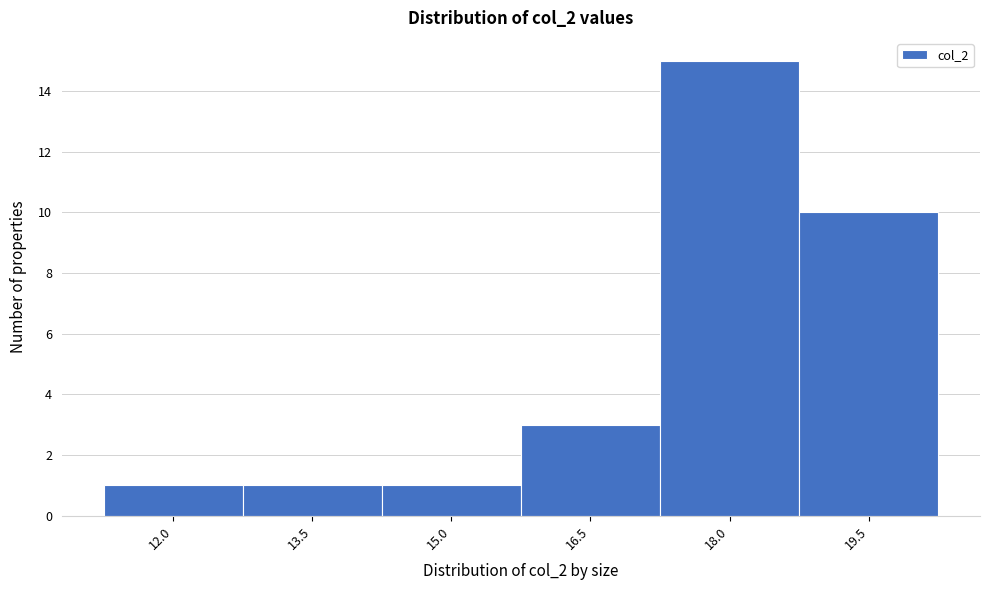

Reading right to left, list all the values displayed in this chart.

19.5=10	18.0=15	16.5=3	15.0=1	13.5=1	12.0=1